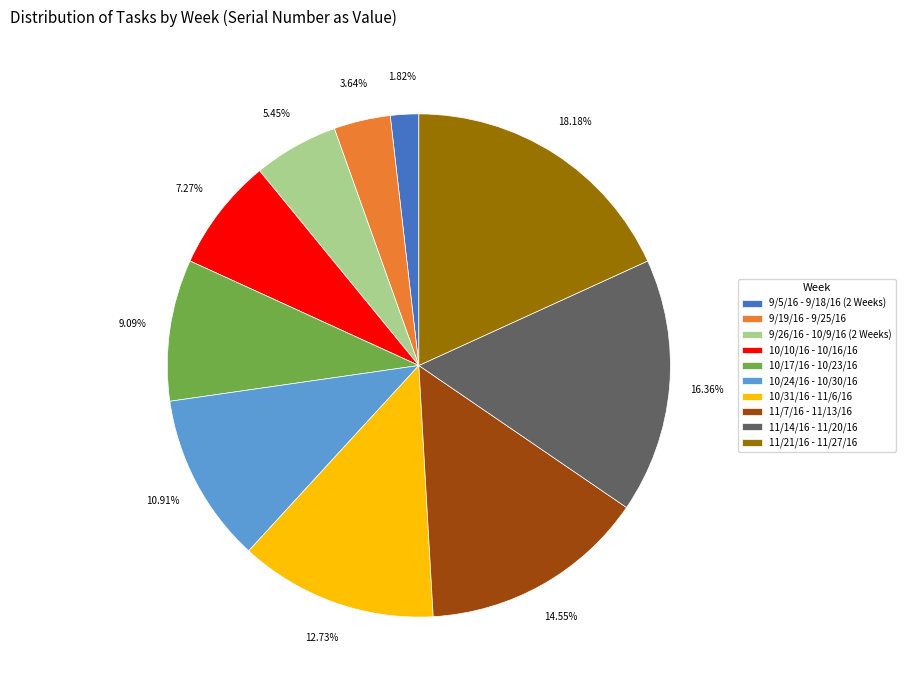

To the nearest percent, what percentage of the pie is 11/21/16 - 11/27/16?

18%